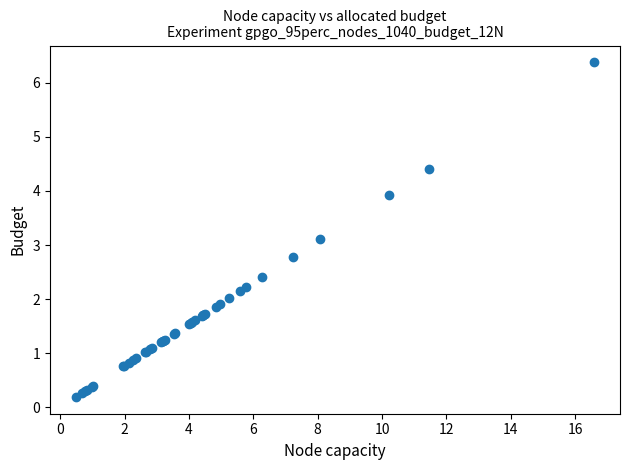

What Y value in the scatter plot is closest to 3?

3.1